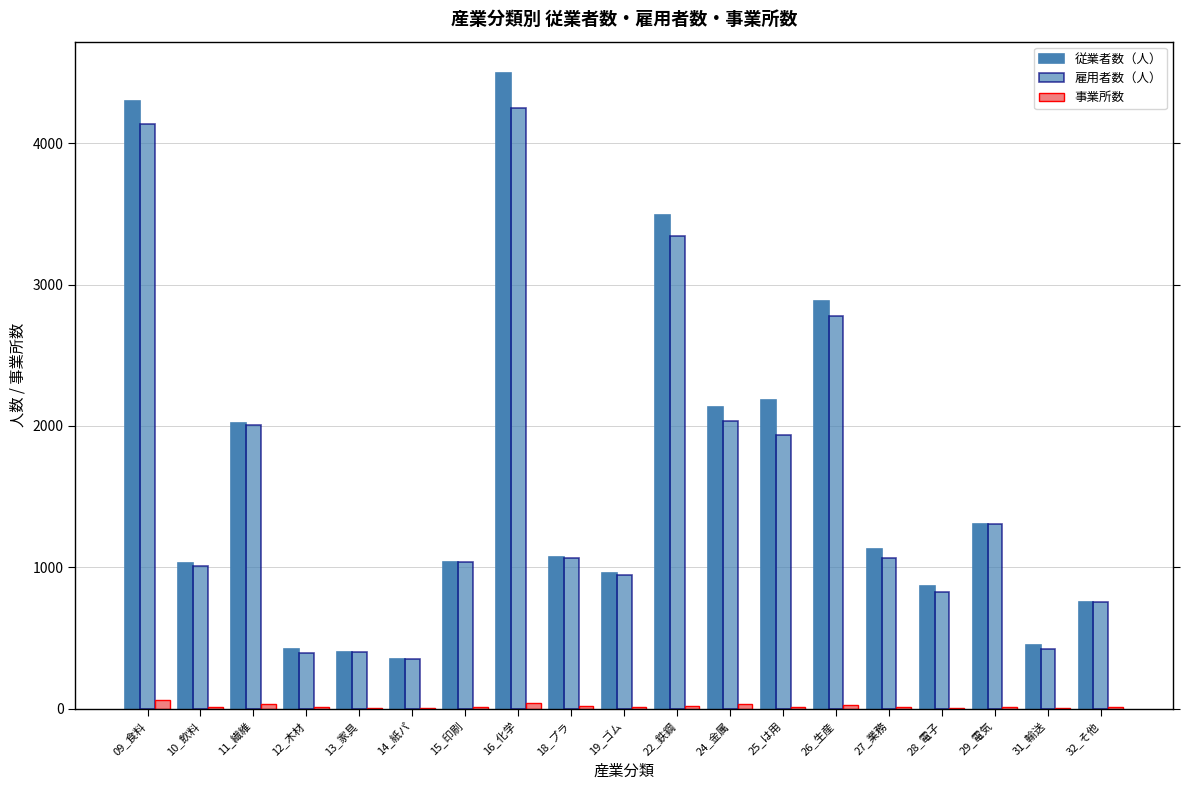

How many data points does each series have?

19